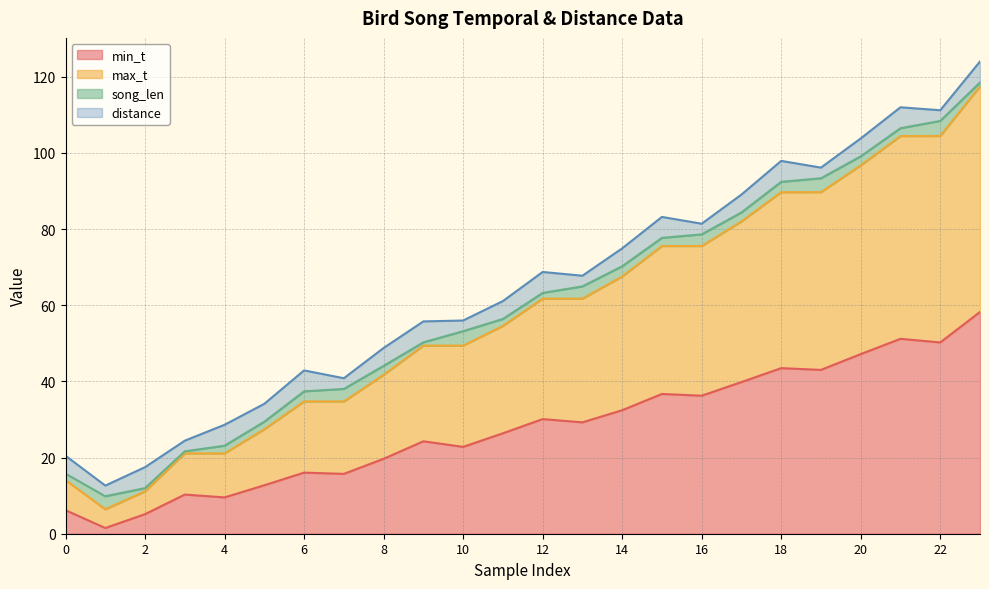

What is the maximum value for min_t?

58.2